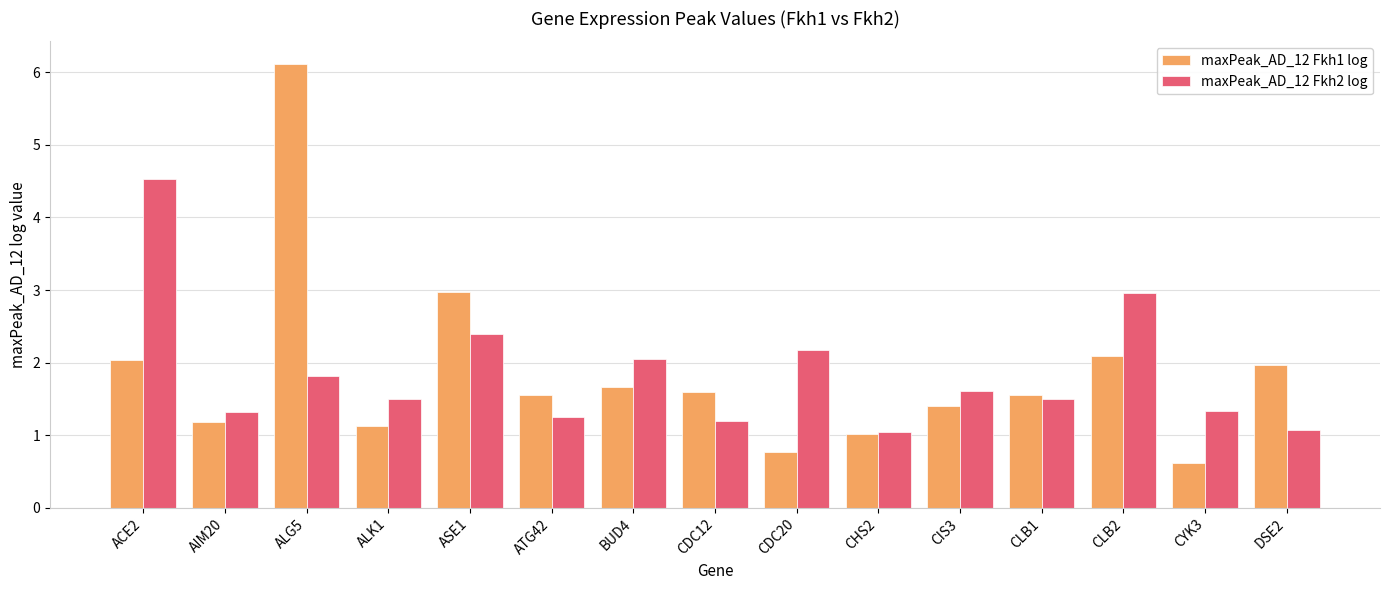

At which label is maxPeak_AD_12 Fkh1 log closest to 3?

ASE1